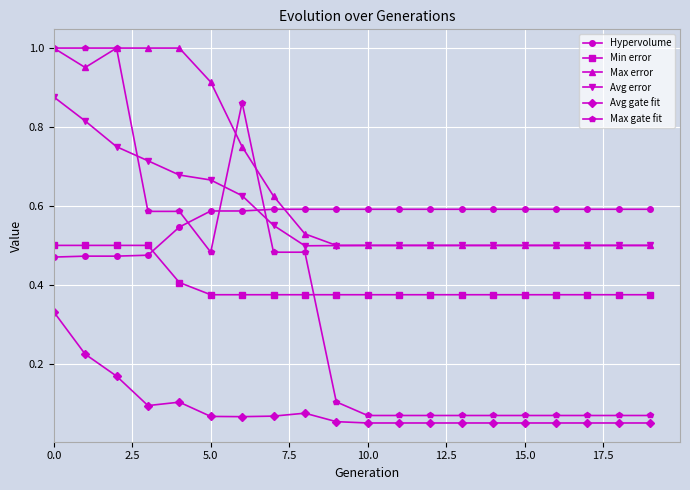

At how many categories does at least one series exceed 0?

20